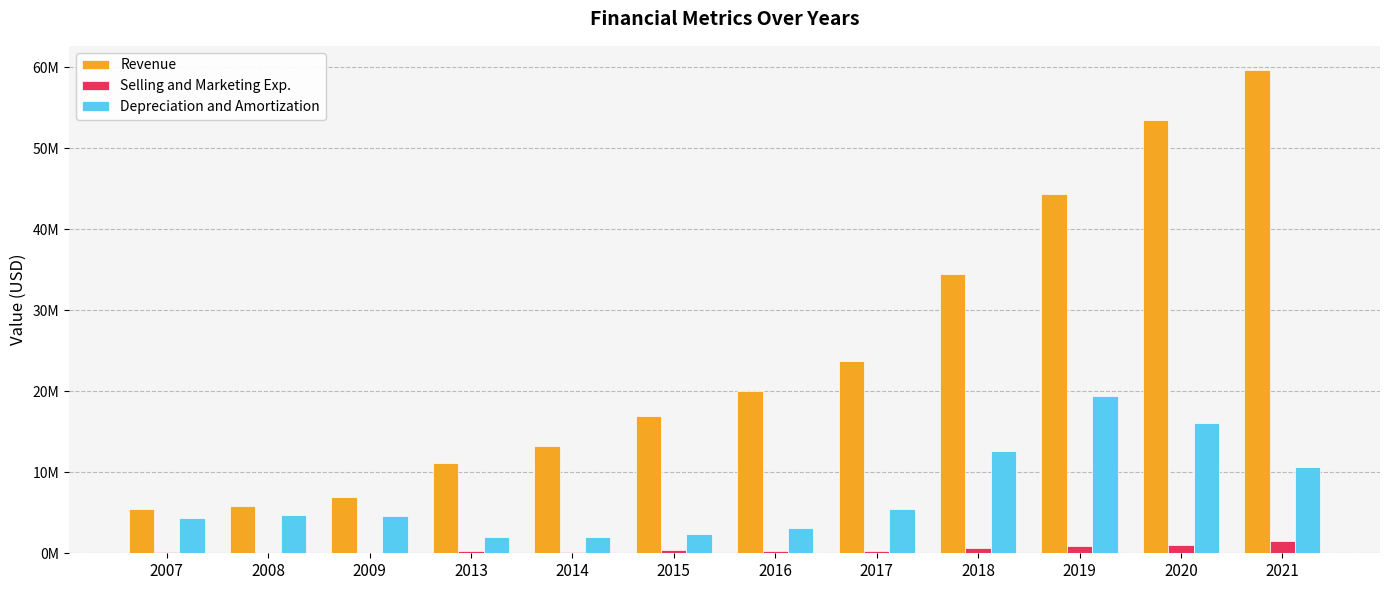

Rank the series at 2009 from lowest to highest value.

Selling and Marketing Exp., Depreciation and Amortization, Revenue